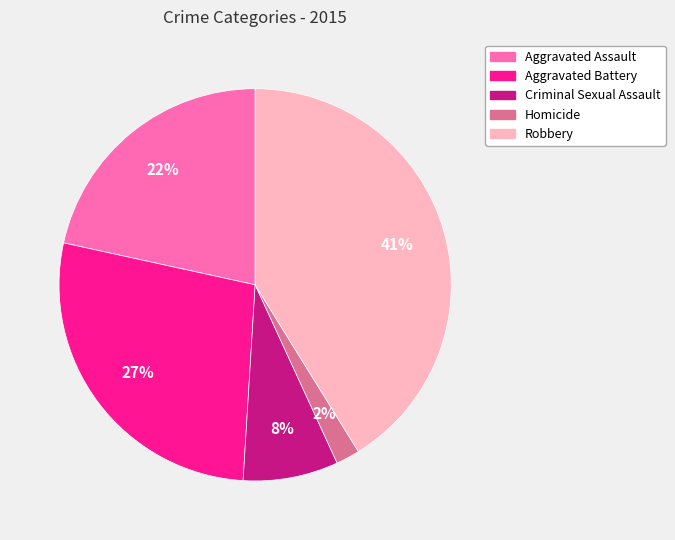

Between Criminal Sexual Assault and Robbery, which is larger?

Robbery